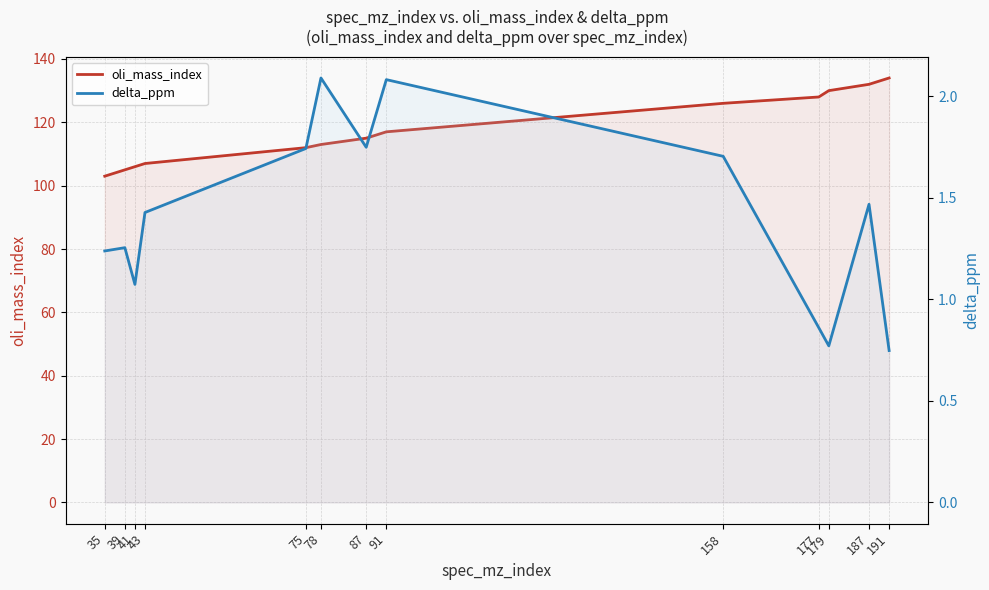

What is the maximum value shown in the chart?

134.0